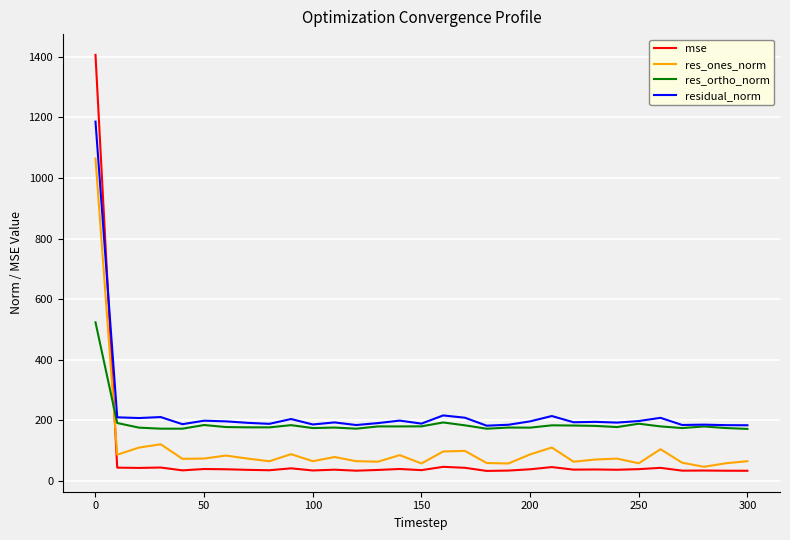

True or false: res_ortho_norm and mse cross at least once.

True